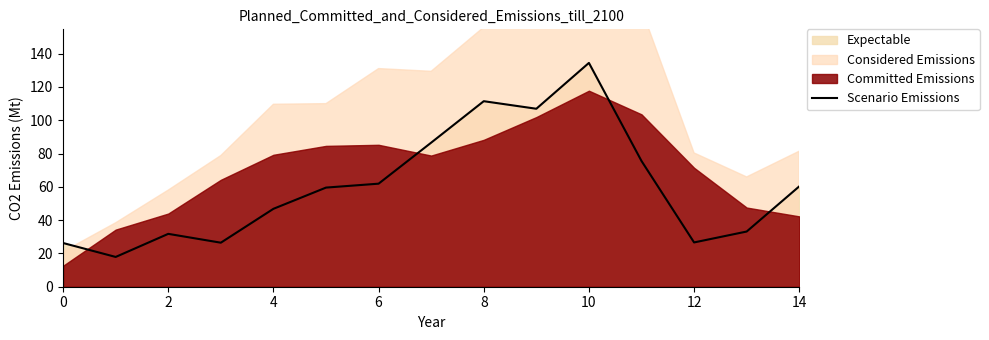

Reading left to right, what are all the values shown in this chart?

26.3	17.9	31.8	26.5	46.8	59.6	61.9	86.6	111.5	106.9	134.5	75.5	26.6	33.2	60.3